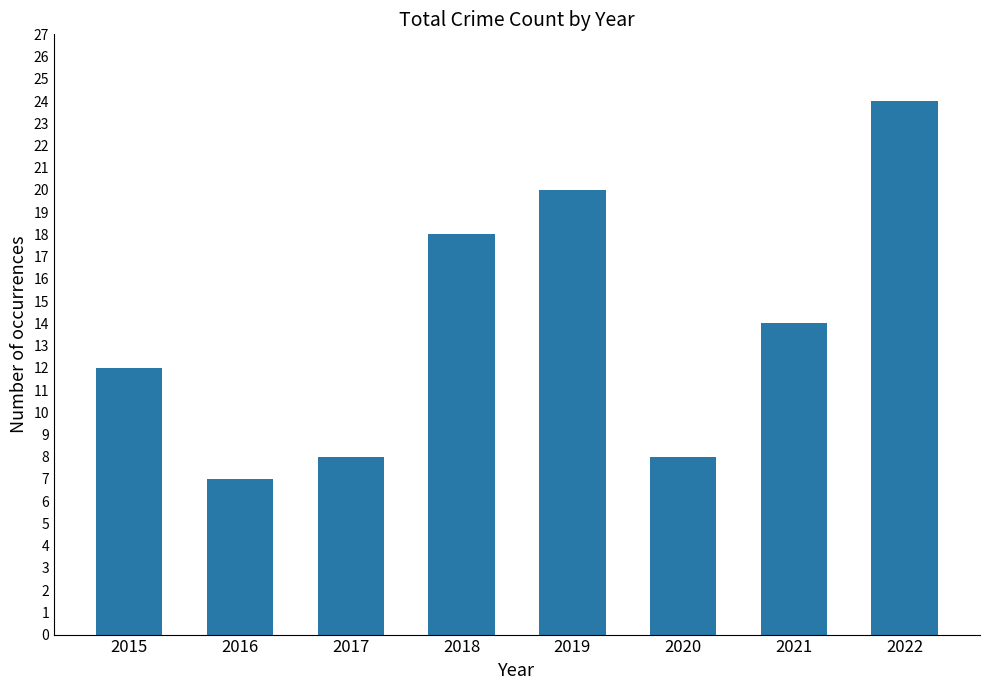

The value at 2016 is 7. True or false?

True